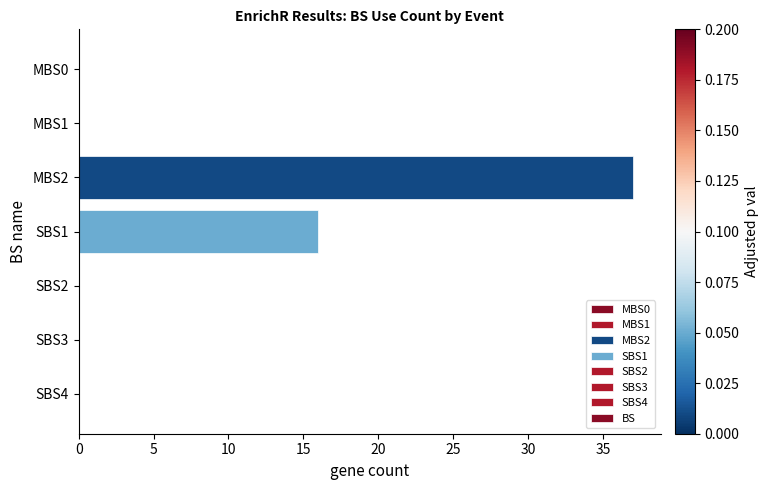

What is the sum of all values?

53